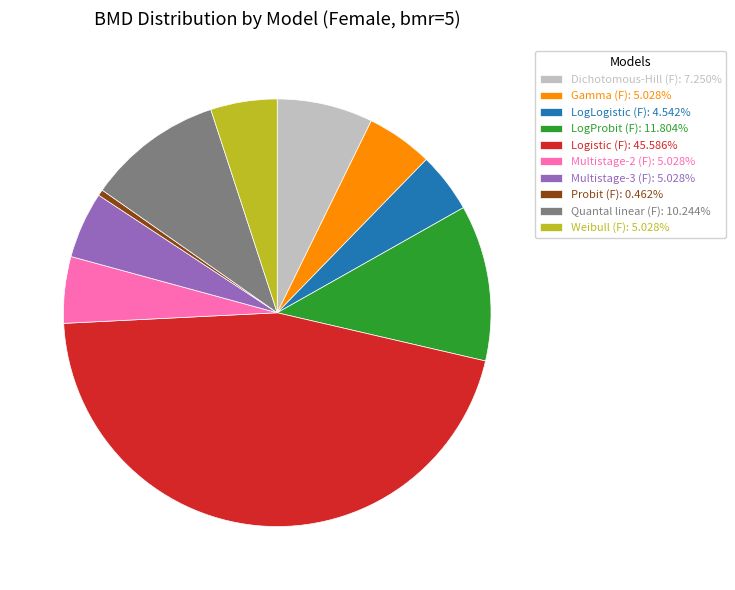

Count the number of slices in the pie.

10